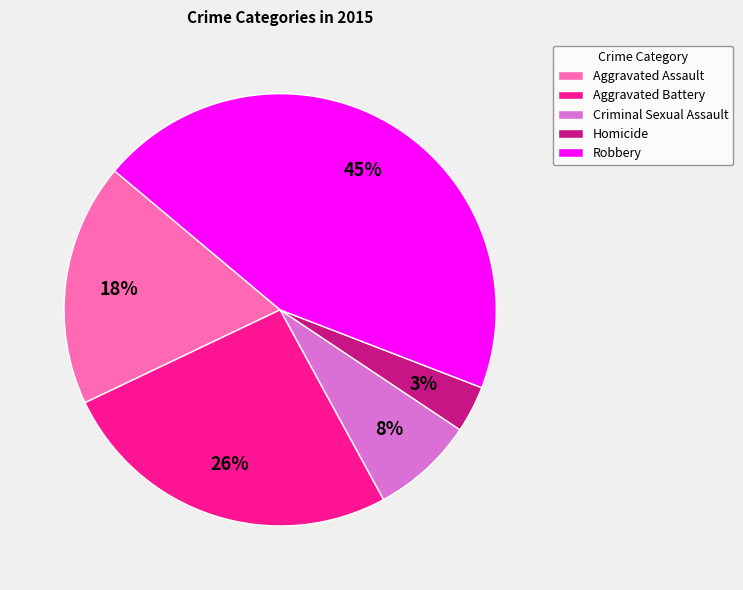

Does Robbery account for over 50% of the chart?

No